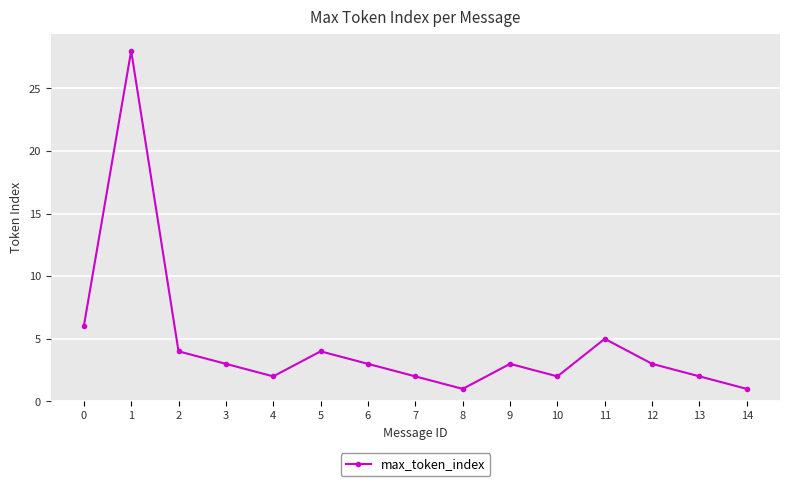

How many points are lower than both their immediate neighbors (excluding endpoints)?

3